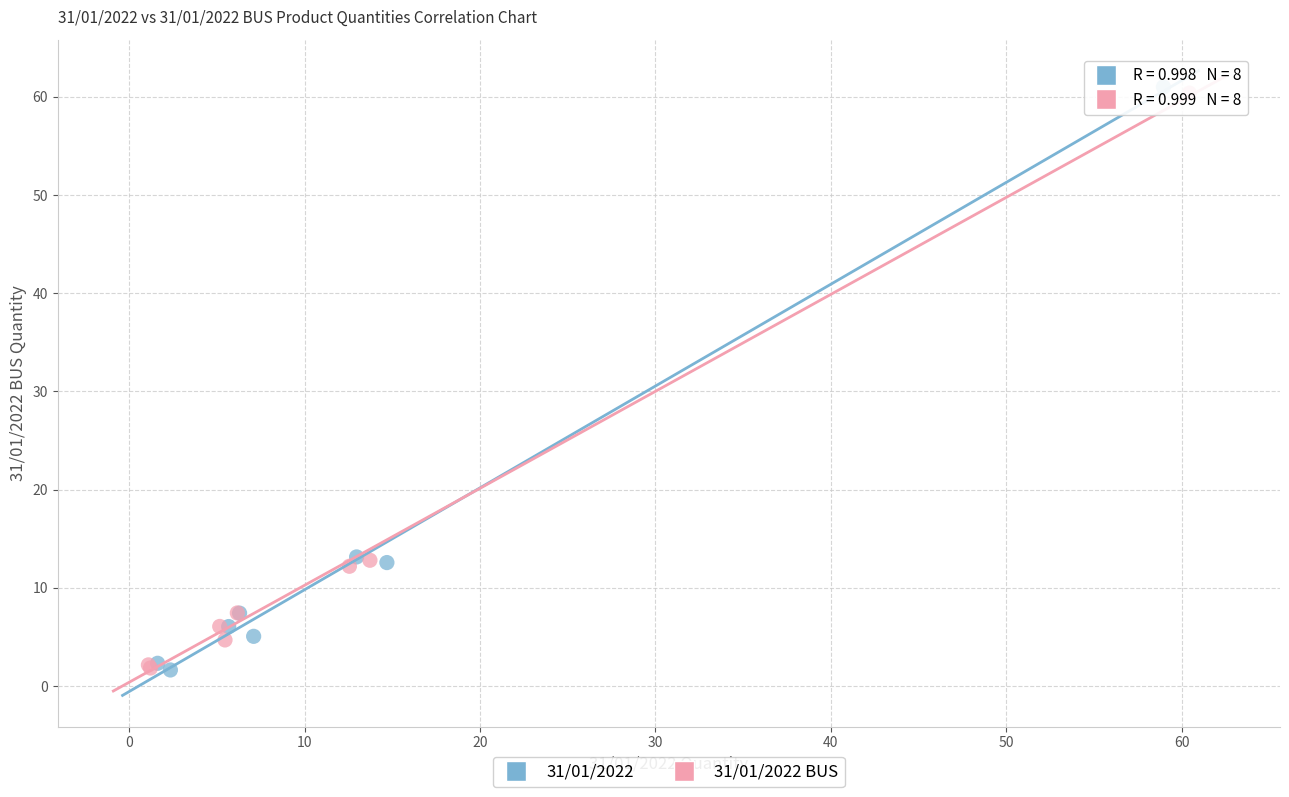

Which series contains the highest Y value?

31/01/2022